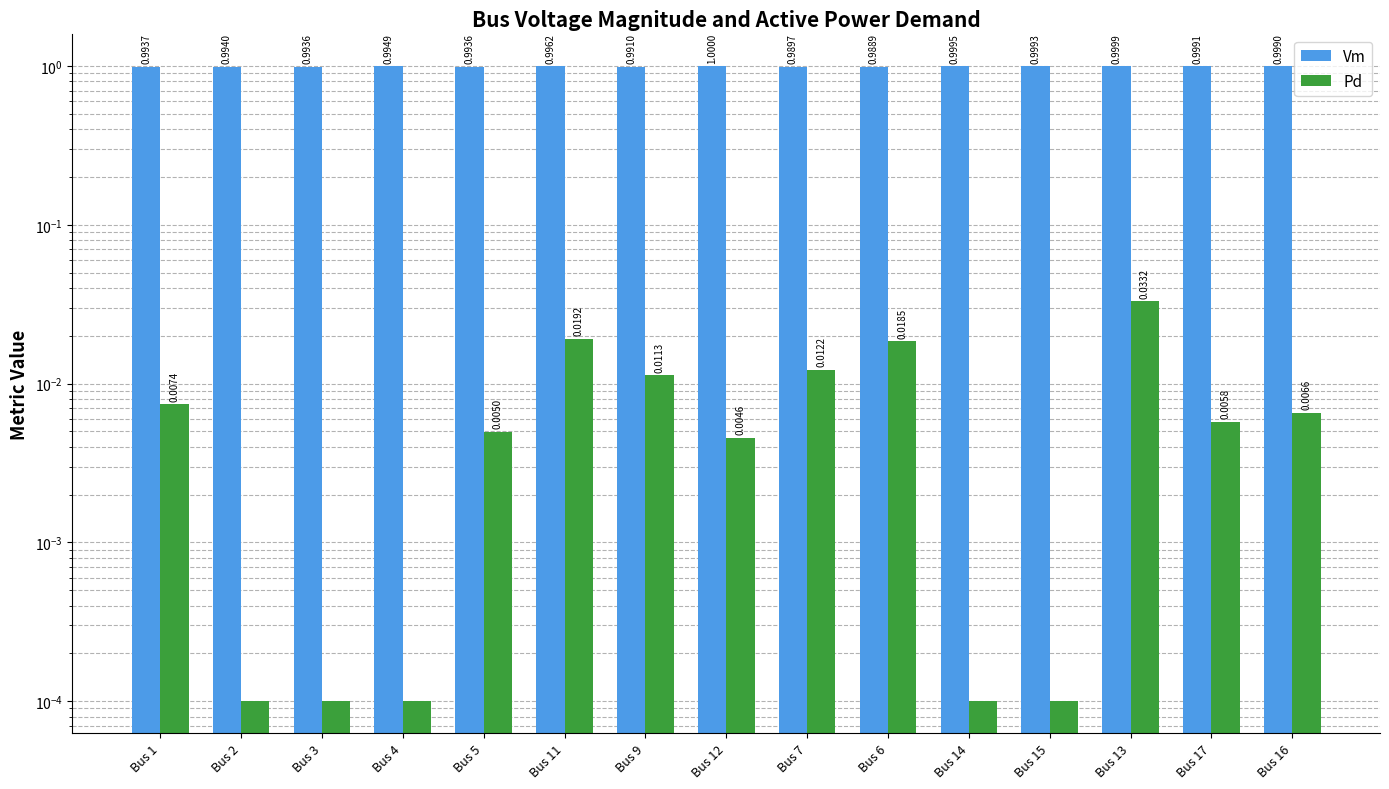

At which label does Pd reach its peak?

Bus 13